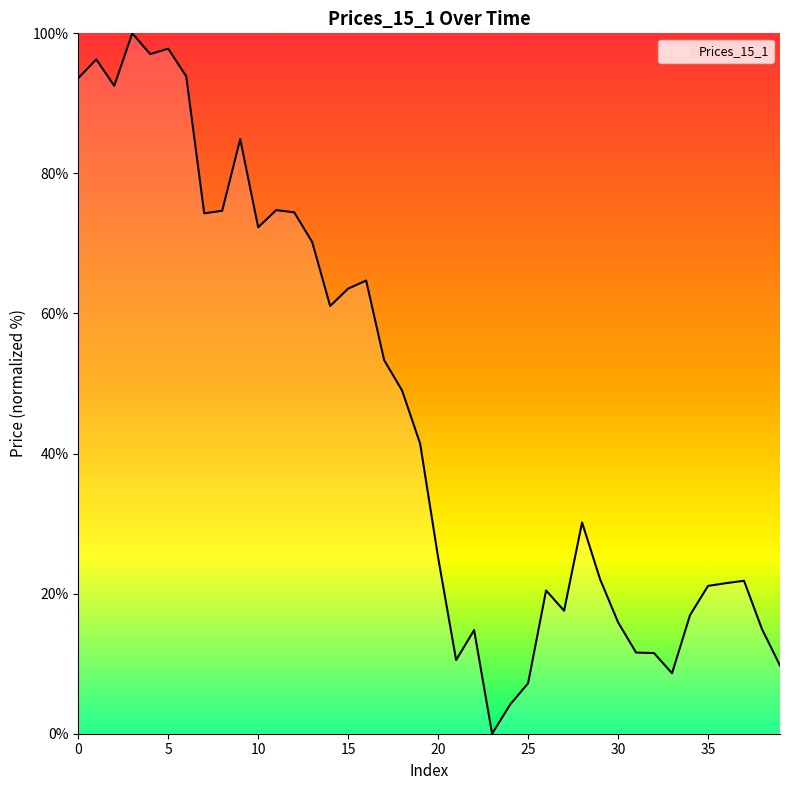

What is the difference between the maximum and minimum values?

100.0